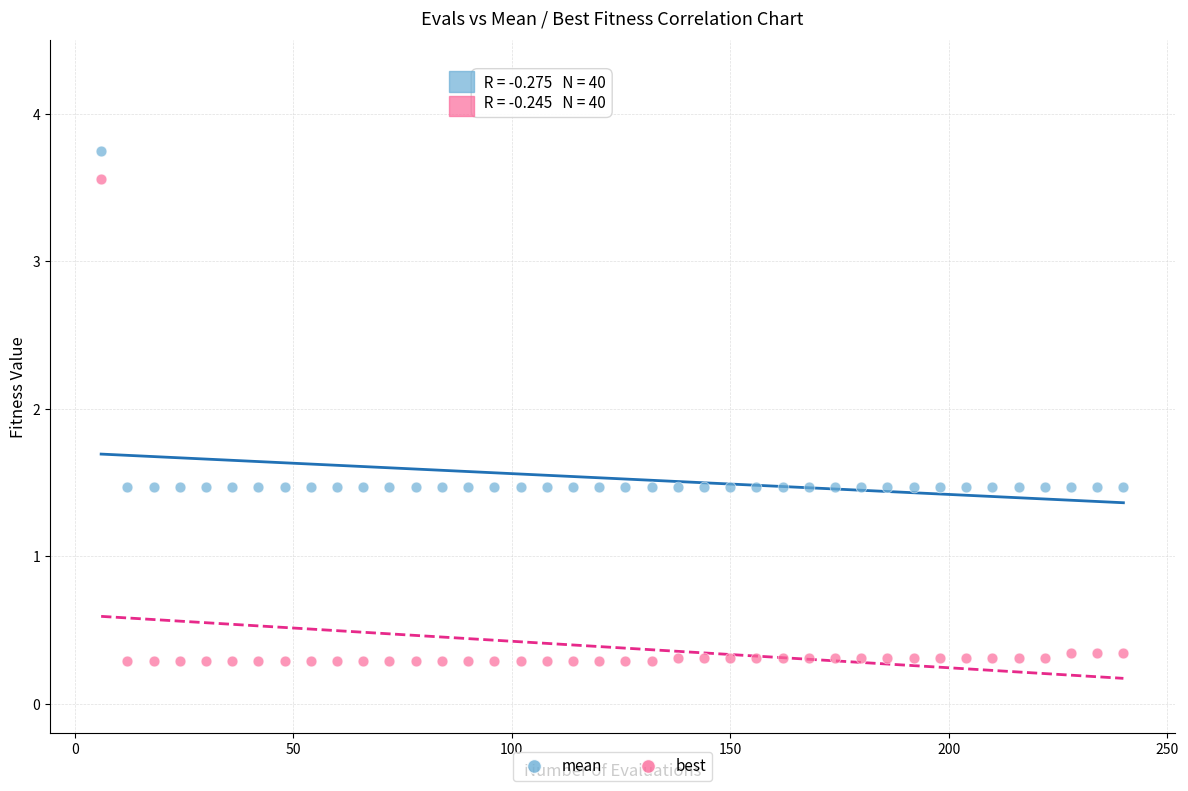

Which series contains the highest Y value?

mean